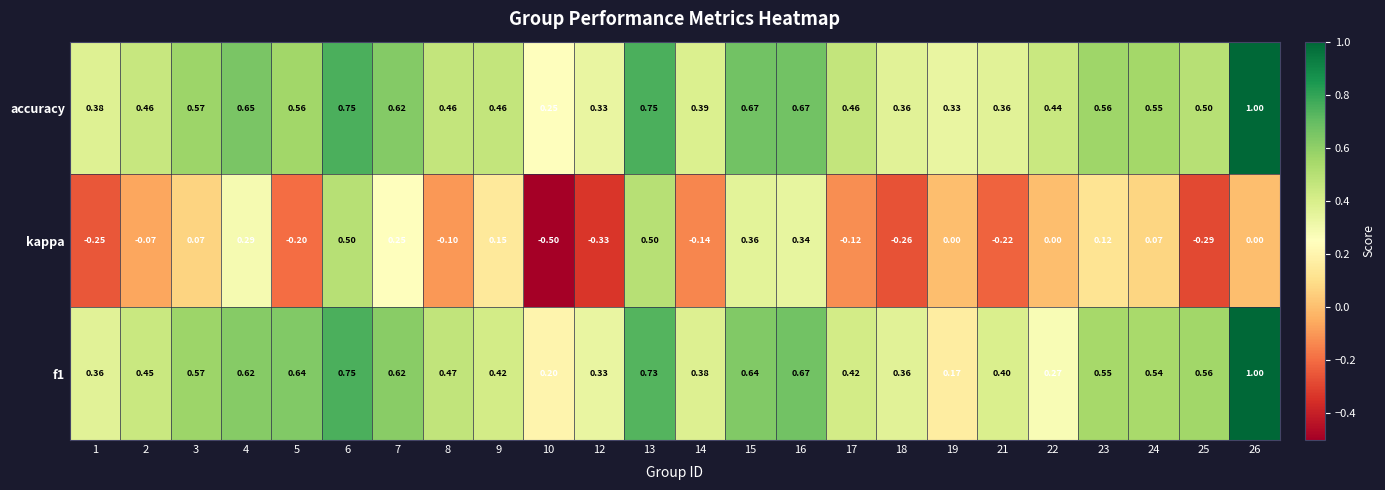

Which series has the widest spread of values?

kappa